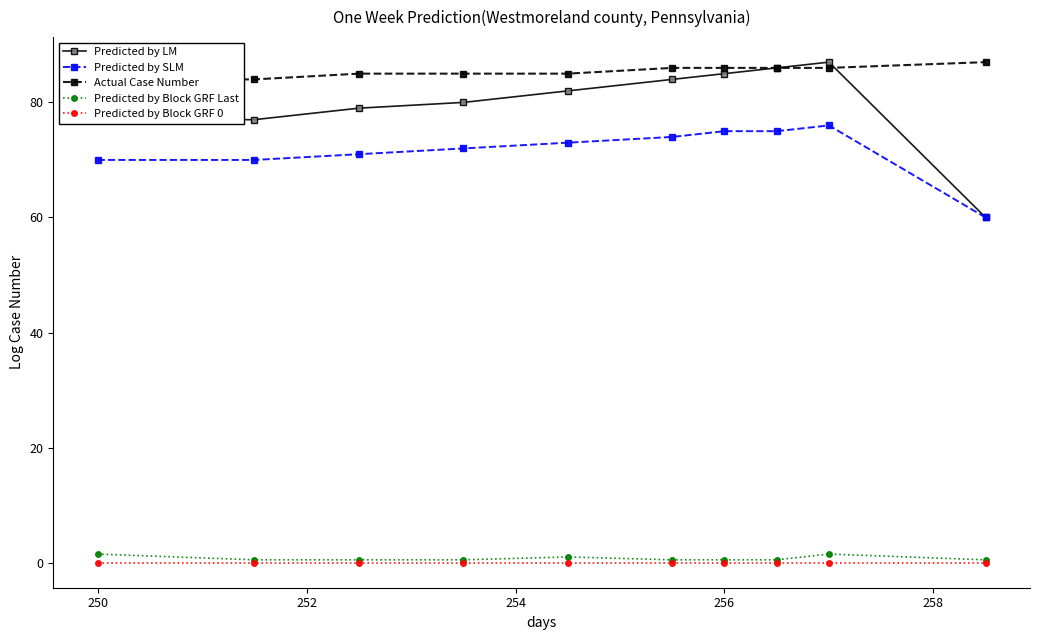

What is the value of the Predicted by LM point at the 2nd from the left?

77.0